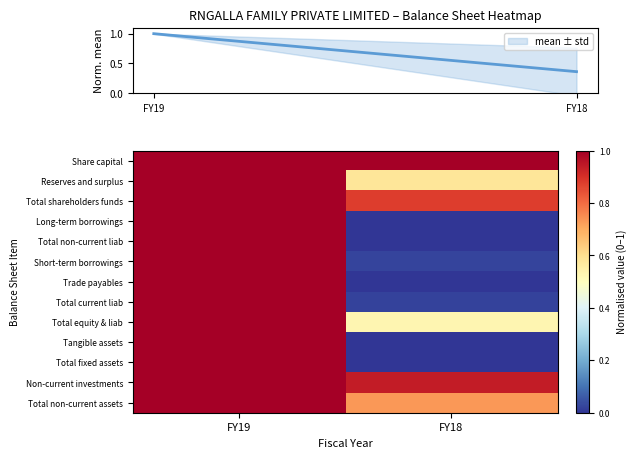

Rank the series by their maximum value, from lowest to highest.

Share capital, Reserves and surplus, Total shareholders funds, Long-term borrowings, Total non-current liab, Short-term borrowings, Trade payables, Total current liab, Total equity & liab, Tangible assets, Total fixed assets, Non-current investments, Total non-current assets